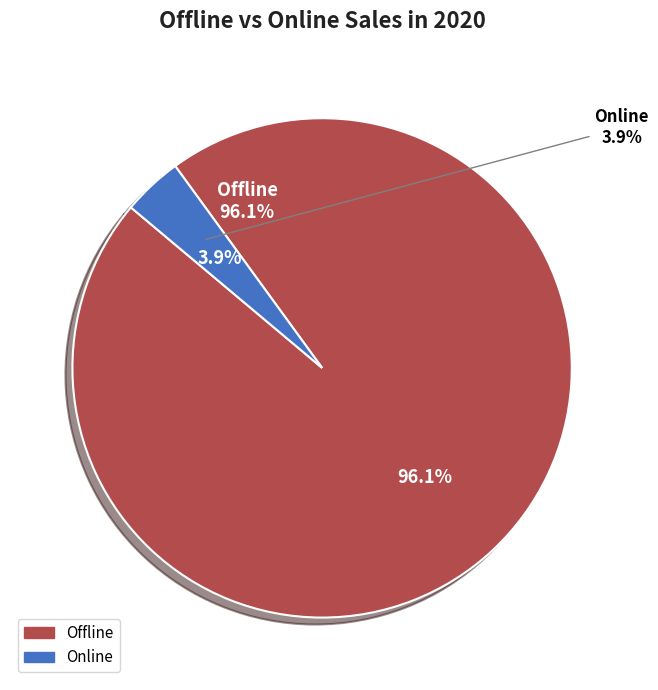

Is there a majority slice in this chart?

Yes